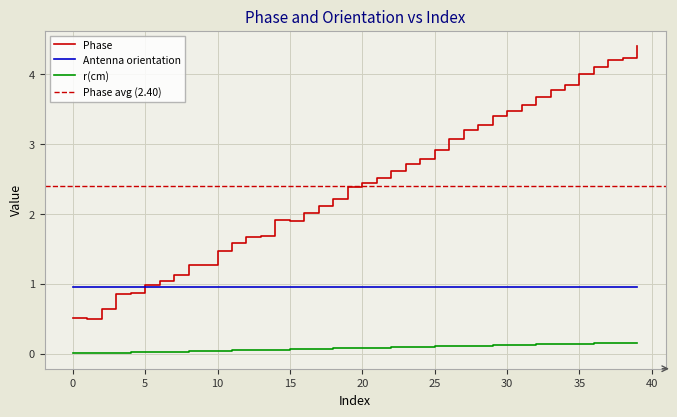

Is it true that r(cm) equals 0.1 at 14?

True